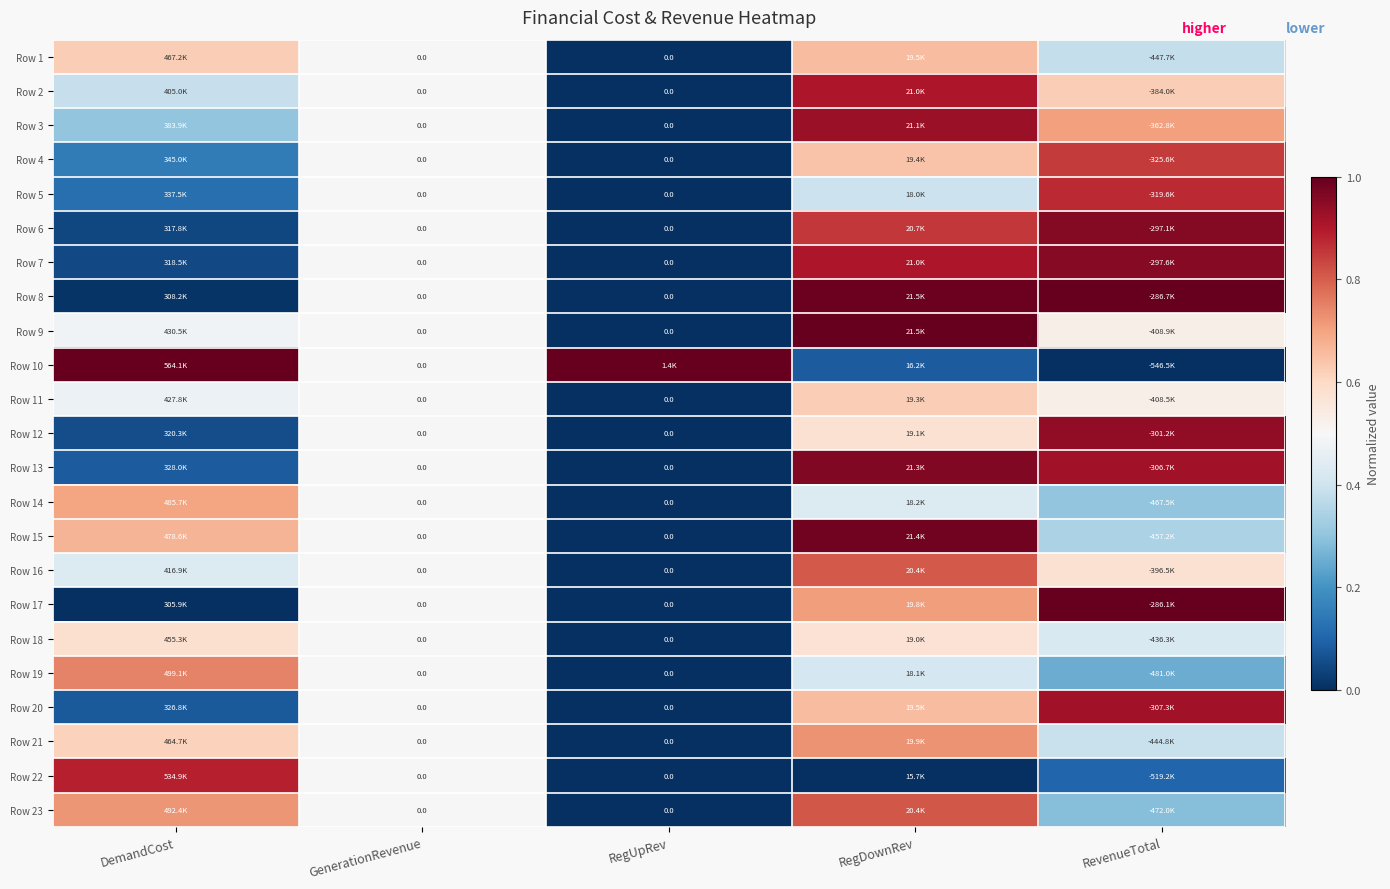

At DemandCost, list the series in order from largest to smallest.

Row 10, Row 22, Row 19, Row 23, Row 14, Row 15, Row 1, Row 21, Row 18, Row 9, Row 11, Row 16, Row 2, Row 3, Row 4, Row 5, Row 13, Row 20, Row 12, Row 7, Row 6, Row 8, Row 17